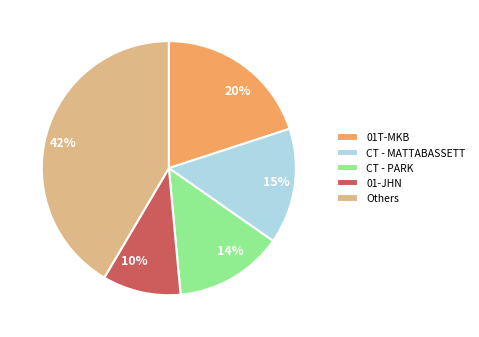

To the nearest percent, what percentage of the pie is 10%?

10%